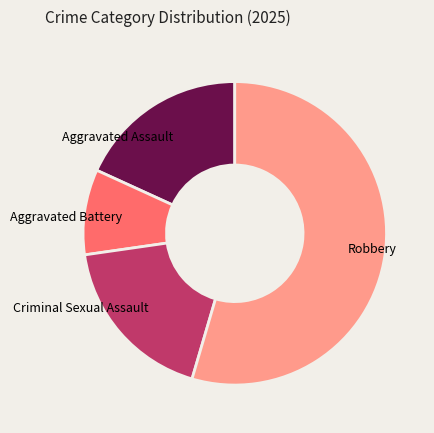

True or false: Criminal Sexual Assault accounts for 24% of the total.

False